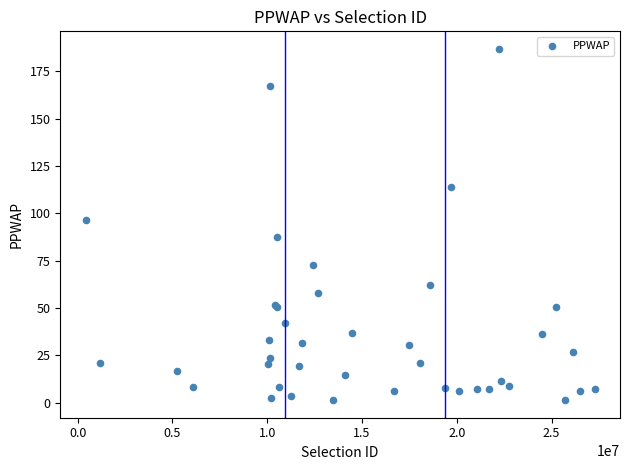

What Y value in the scatter plot is closest to 94?

96.7